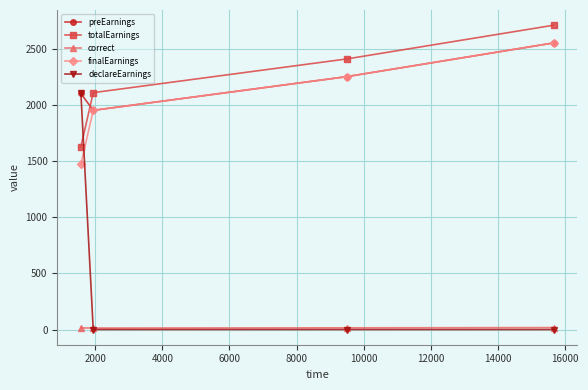

What is the highest value of the finalEarnings series?

2550.0